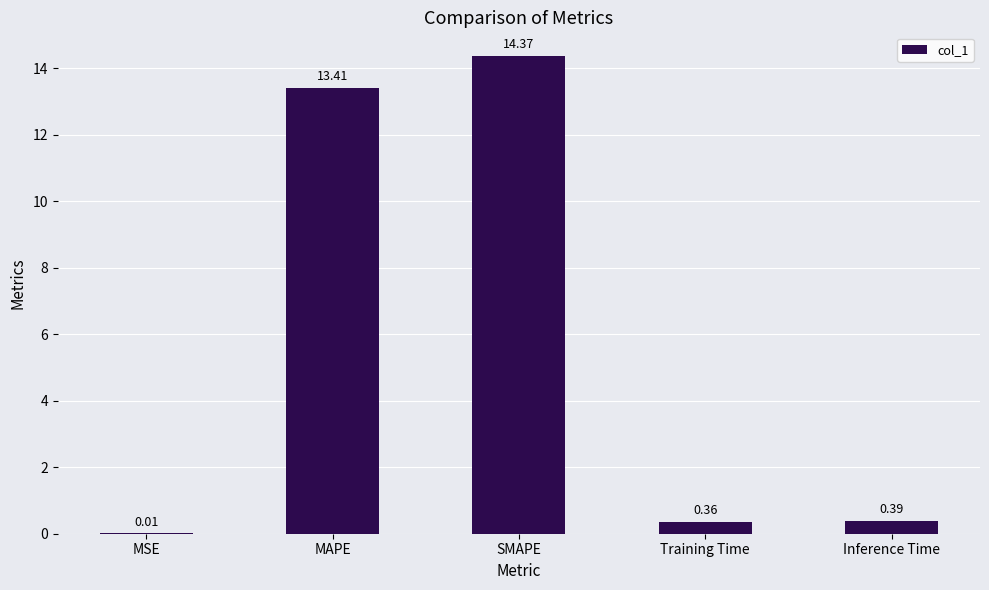

At which category does the chart reach its peak across all series?

SMAPE